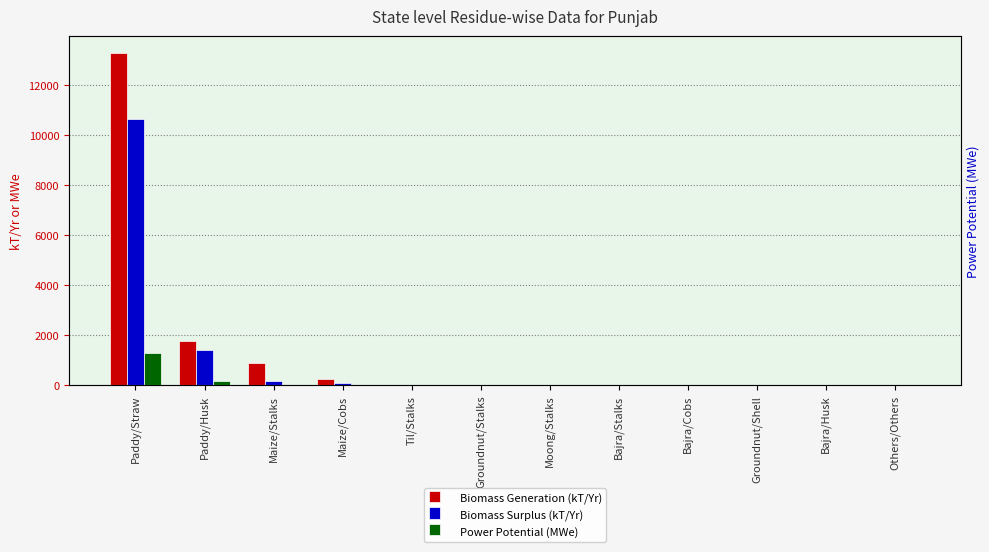

At Bajra/Stalks, list the series in order from smallest to largest.

Power Potential (MWe), Biomass Surplus (kT/Yr), Biomass Generation (kT/Yr)